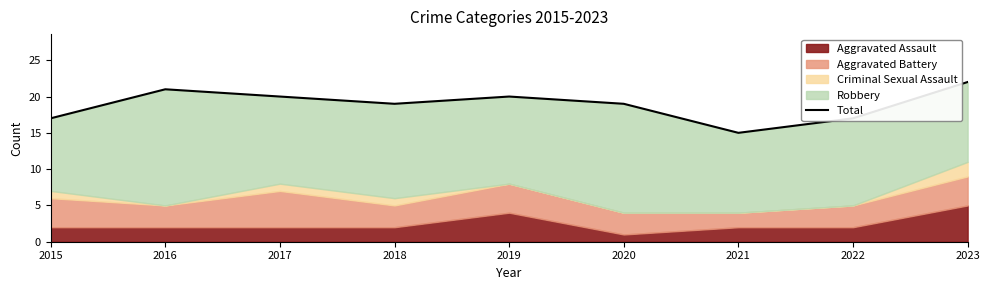

How many interior local valleys (lower than both neighbors) does the data have?

2